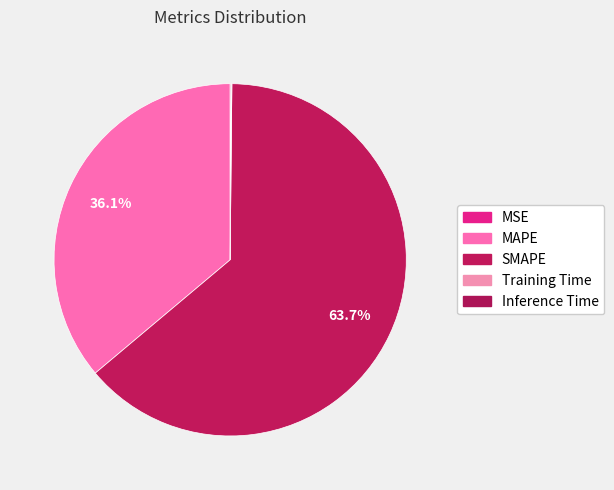

How much of the chart is everything except Training Time?

99.9%